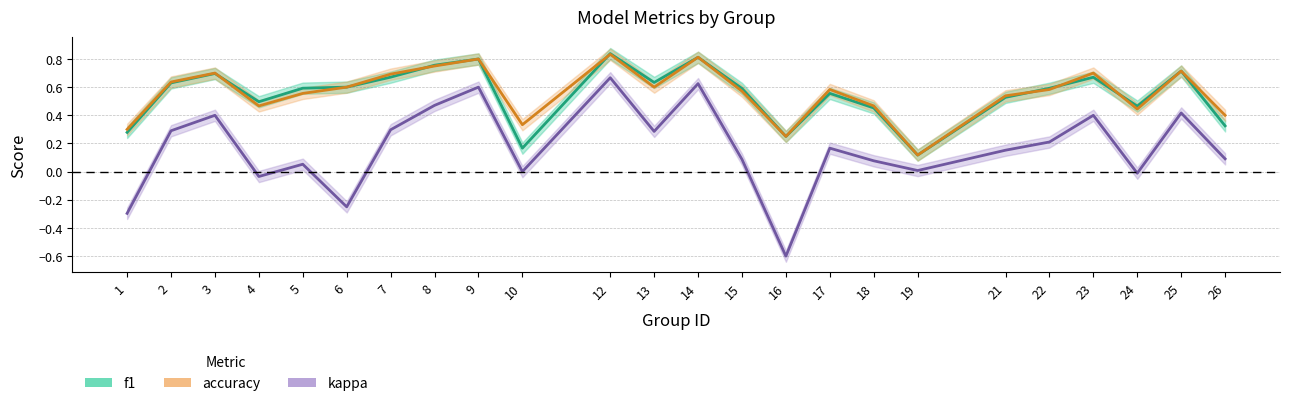

What is the average value of the kappa series?

0.2